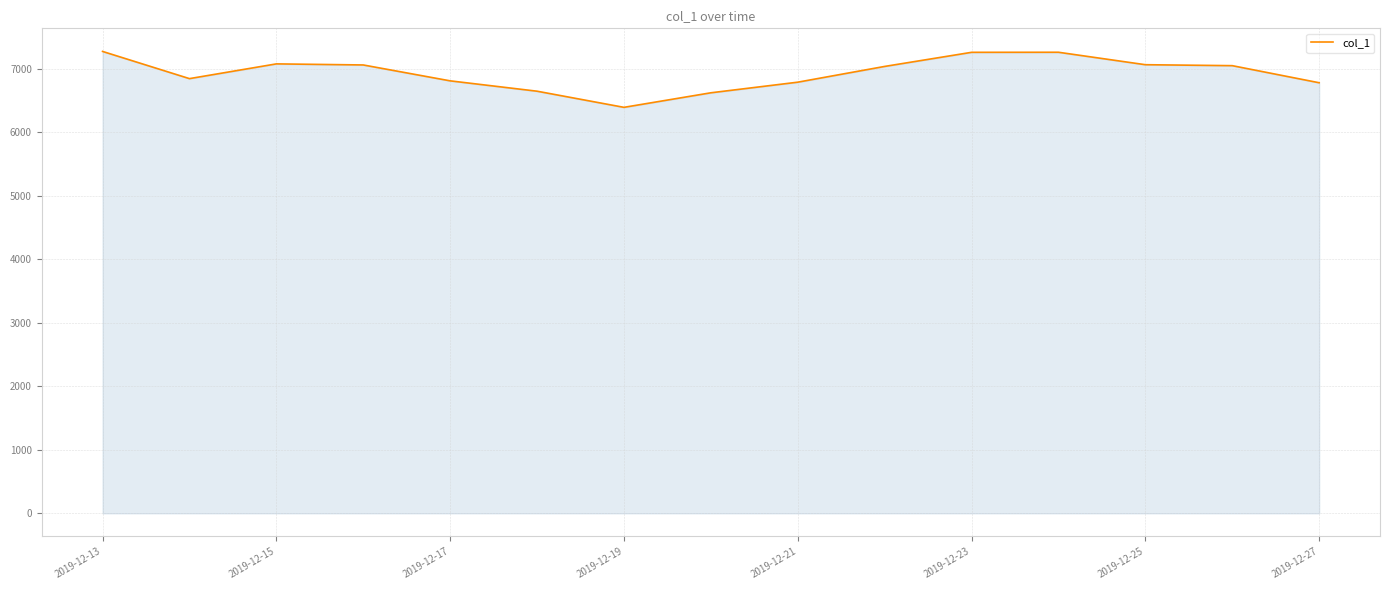

What is the difference between the maximum and minimum values?

880.0